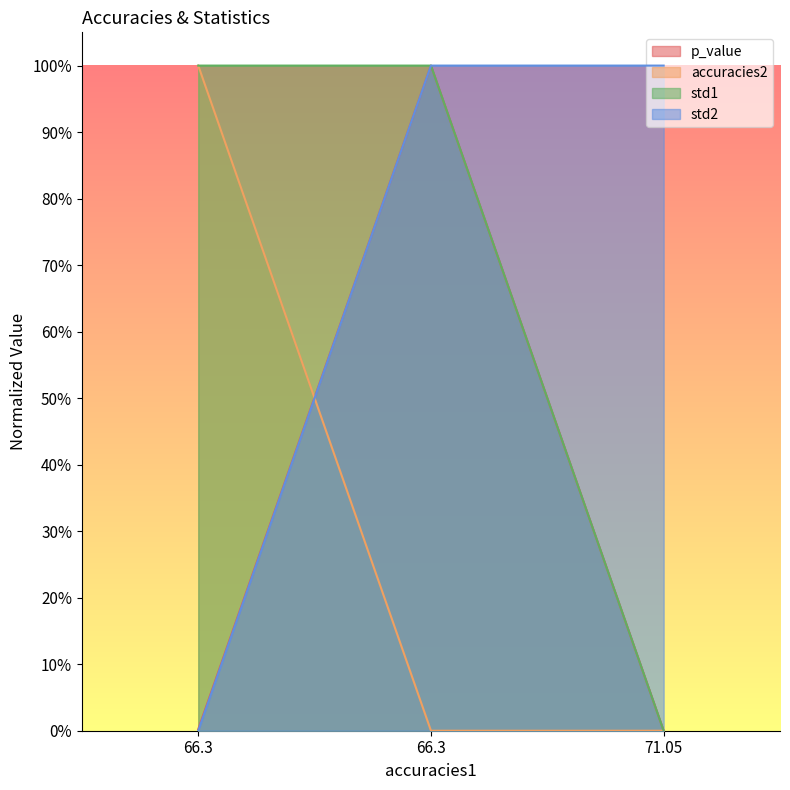

True or false: std1 has a value of 0.0 at 71.05.

True